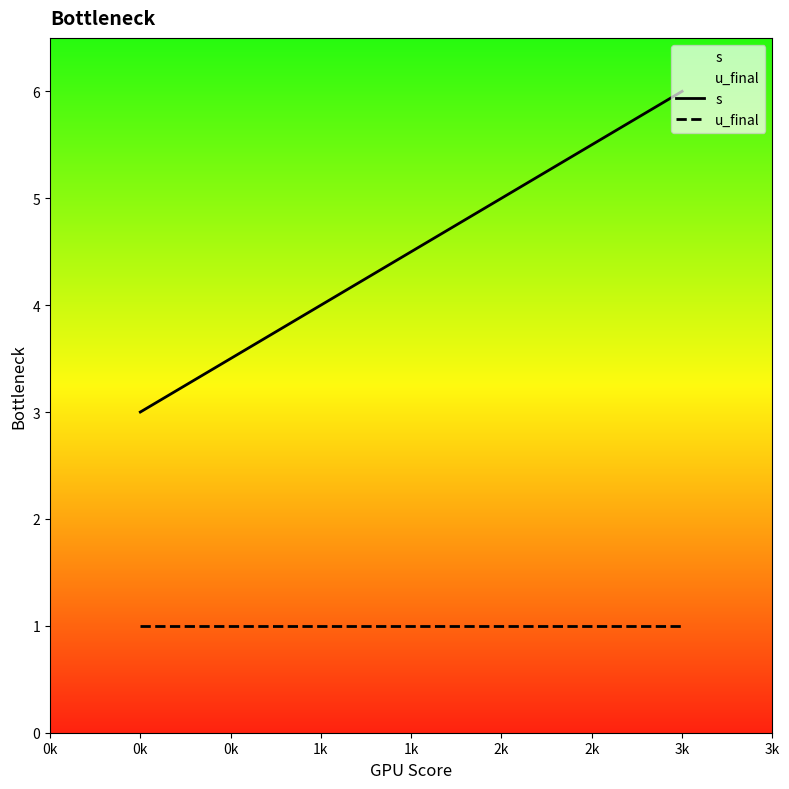

What position from the right is 0k?

4